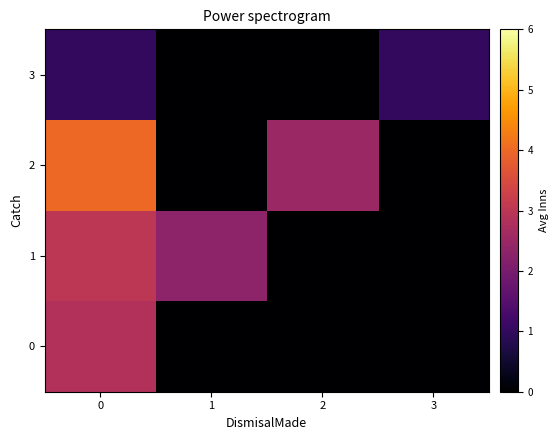

At how many categories does at least one series exceed 1?

3